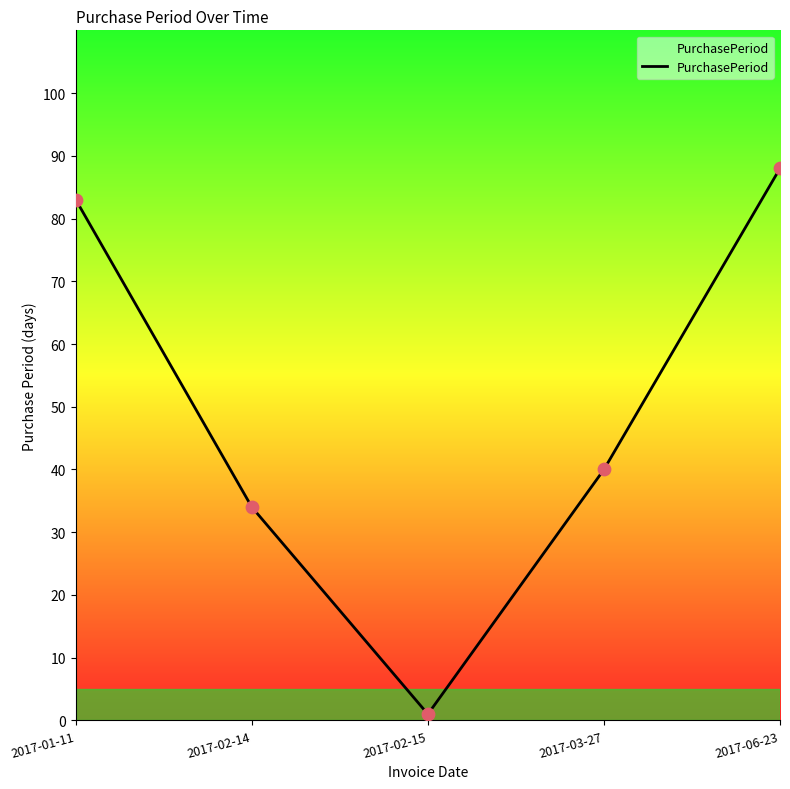

What is the change in value from 2017-02-15 to 2017-06-23?

+87